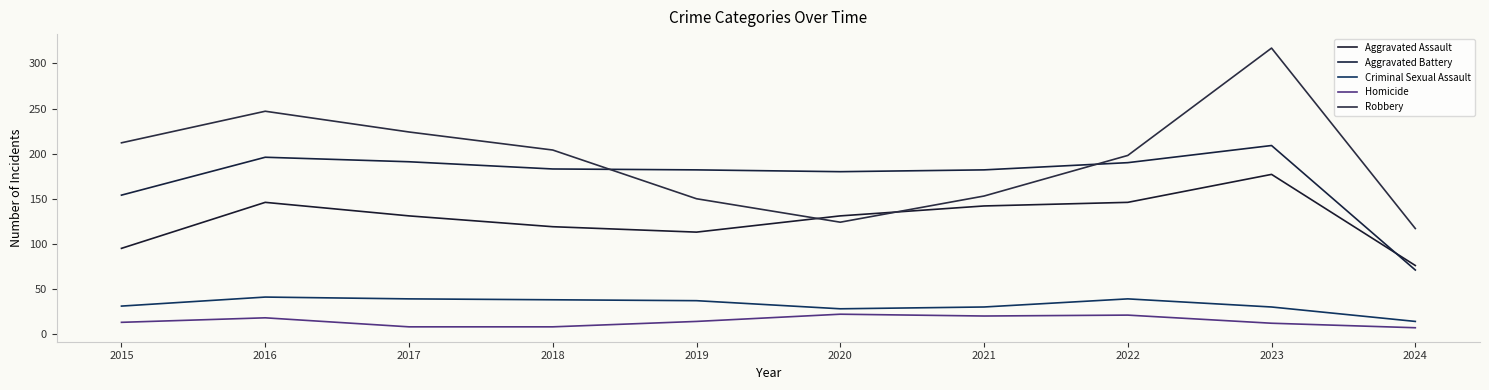

True or false: Robbery has a value of 247 at 2016.

True